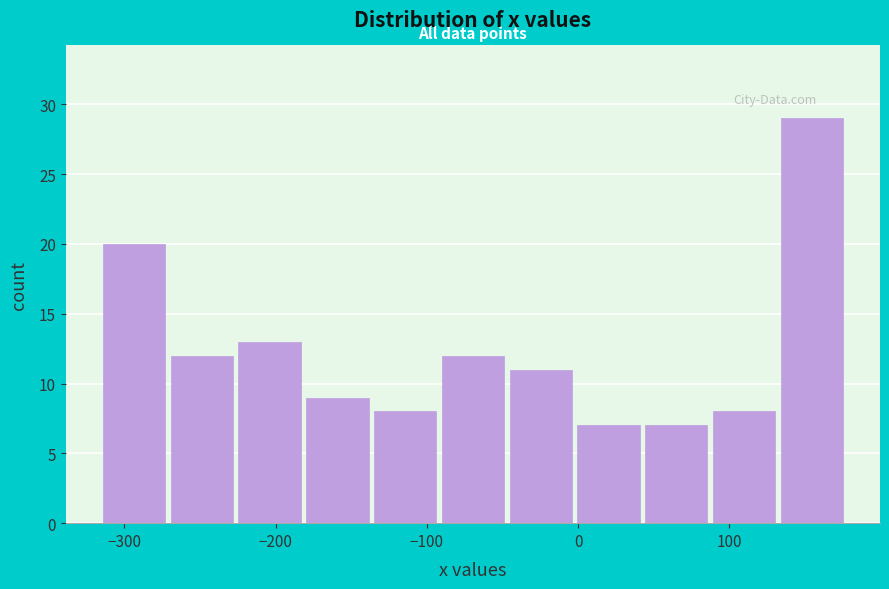

Over which range of the x-axis is the bar tallest?

130 to 180